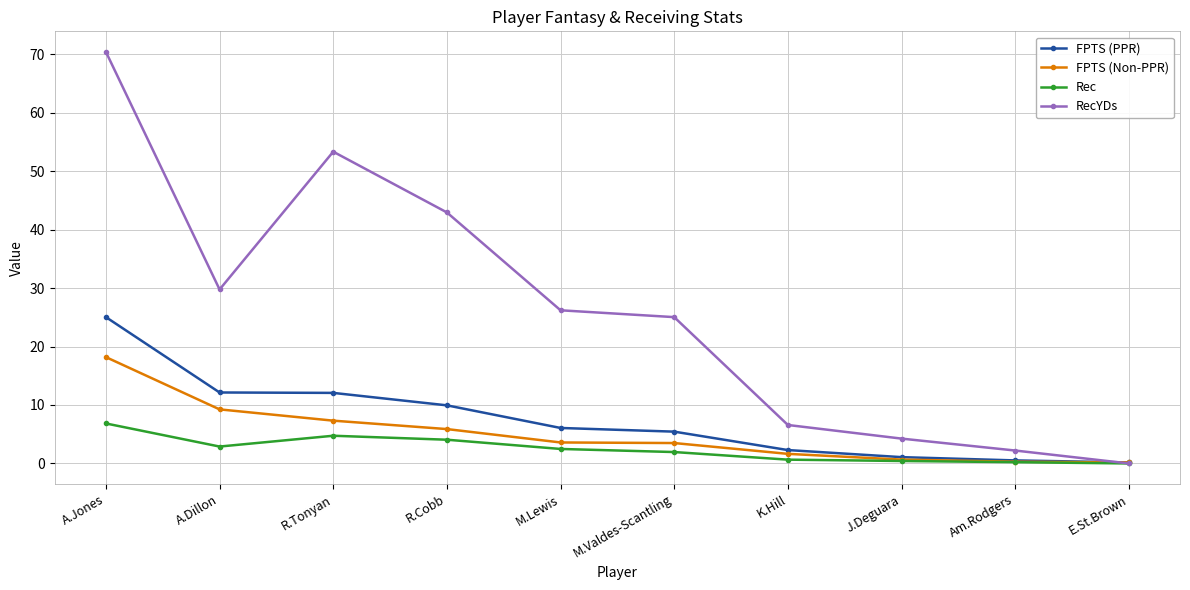

Which series has the largest total across all categories?

RecYDs